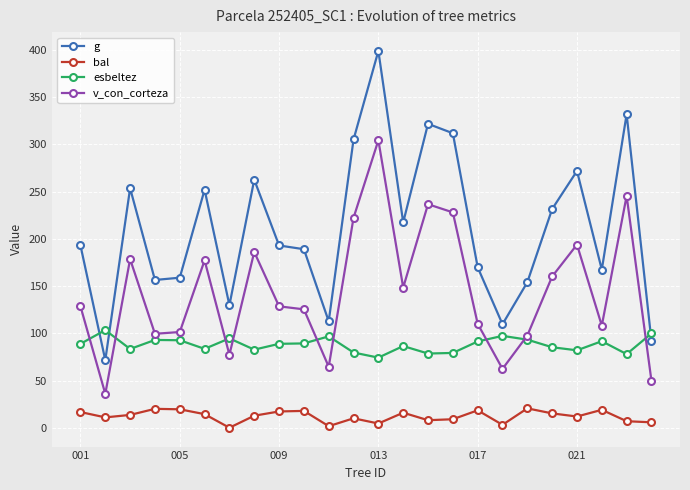

Which series has the largest range (max minus min)?

g